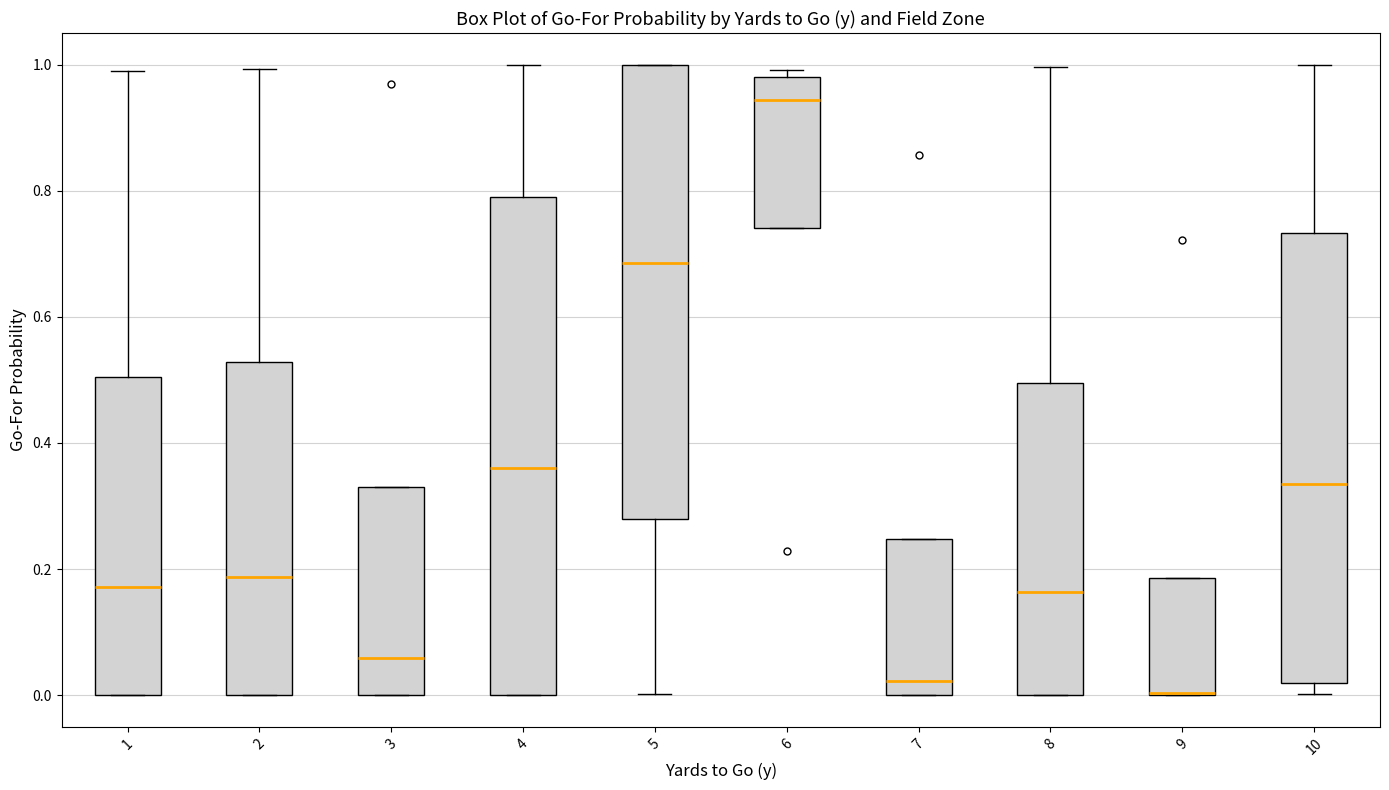

Reading left to right, transcribe this box plot: for each box, give where its median line is, the range the box spans, and where its two whiskers end, as read against the y-axis. The values are not printed on the chart, so give them approximately, as read against the axis.

1: median 0.18, box 0.00 to 0.50, whiskers 0.00 to 1.00
2: median 0.18, box 0.00 to 0.52, whiskers 0.00 to 1.00
3: median 0.06, box 0.00 to 0.32, whiskers 0.00 to 0.32
4: median 0.36, box 0.00 to 0.78, whiskers 0.00 to 1.00
5: median 0.68, box 0.28 to 1.00, whiskers 0.00 to 1.00
6: median 0.94, box 0.74 to 0.98, whiskers 0.74 to 1.00
7: median 0.02, box 0.00 to 0.24, whiskers 0.00 to 0.24
8: median 0.16, box 0.00 to 0.50, whiskers 0.00 to 1.00
9: median 0.00 (drawn on the box's lower edge), box 0.00 to 0.18, whiskers 0.00 to 0.18
10: median 0.34, box 0.02 to 0.74, whiskers 0.00 to 1.00